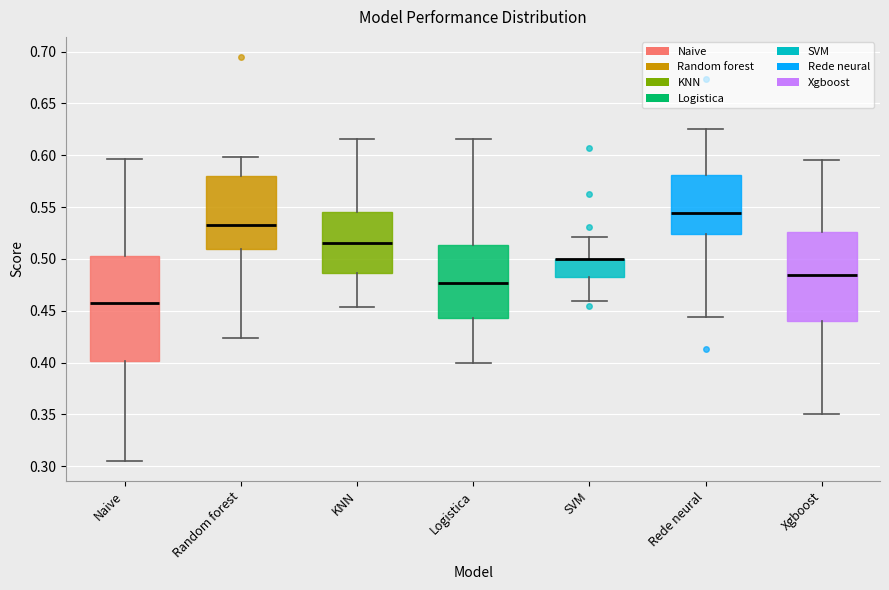

Where does the upper whisker of the box for Rede neural end on the y-axis? The values are not printed on the chart, so give them approximately, as read against the axis.

0.625